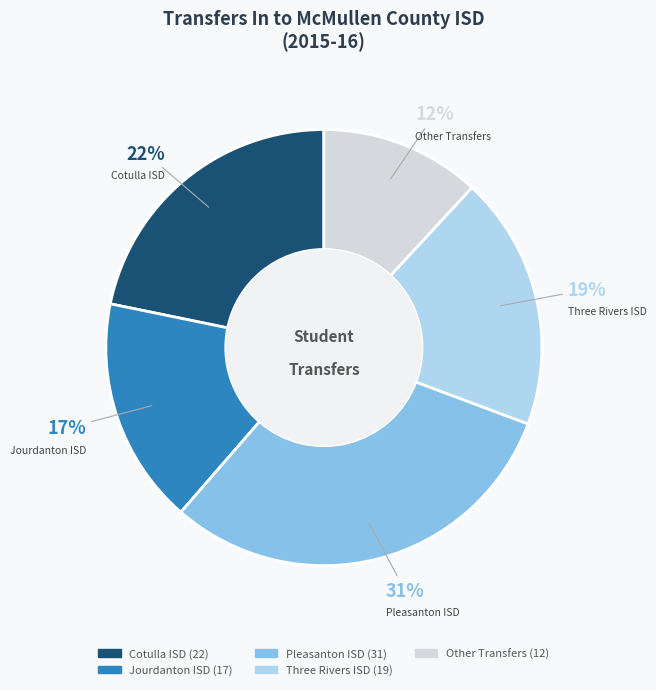

Which has a higher value, Jourdanton ISD or Three Rivers ISD?

Three Rivers ISD